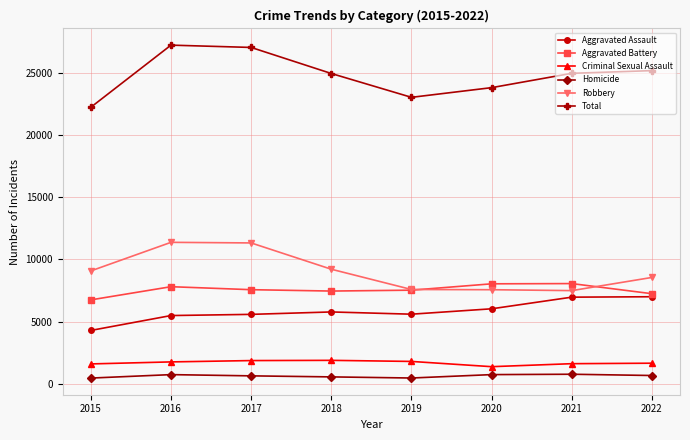

Is the value of Criminal Sexual Assault at 2022 greater than the value of Homicide at 2020?

Yes